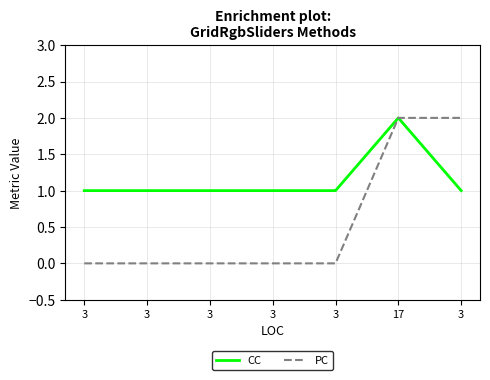

True or false: CC and PC cross at least once.

False